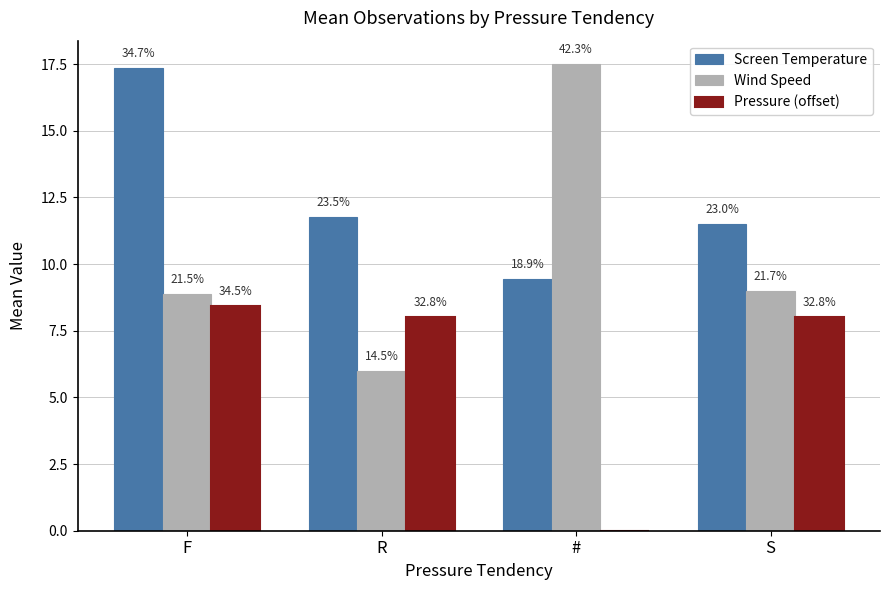

What are all the series names shown in the legend?

Screen Temperature, Wind Speed, Pressure (offset)